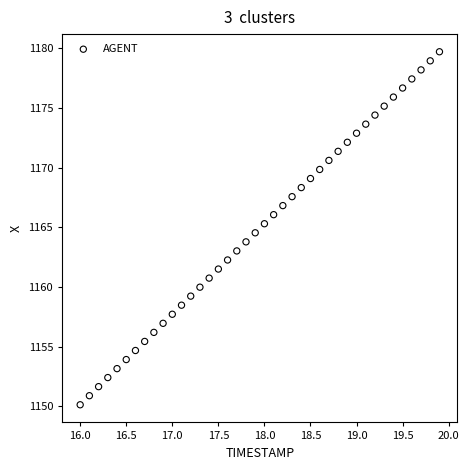

What is the range of X values (max minus min)?

3.9